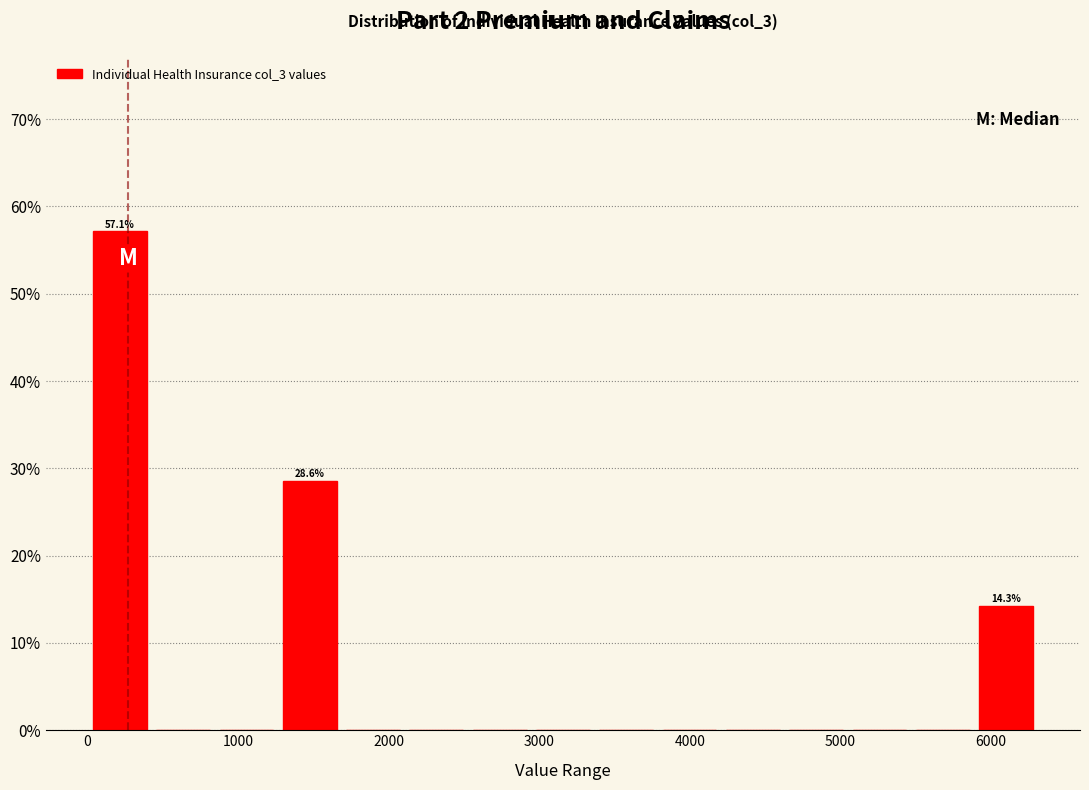

Over which range of the x-axis is the bar tallest?

0 to 400